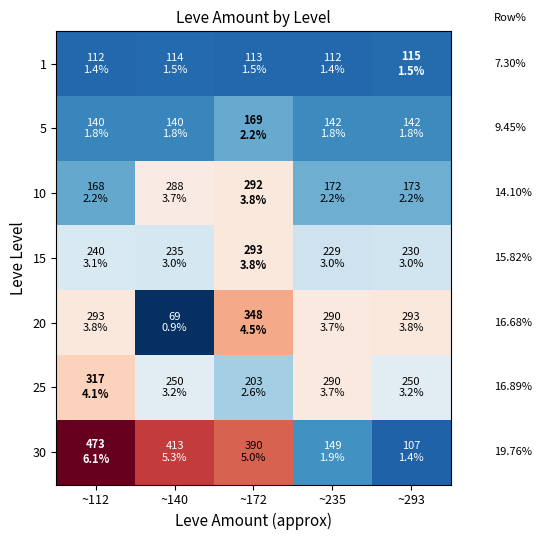

What is the sum of all 25 values?

1310